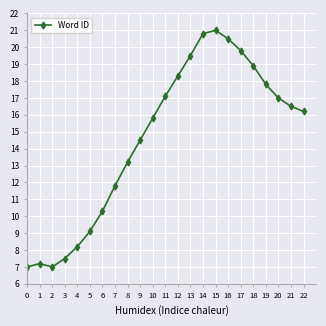

How many categories are shown in the chart?

23